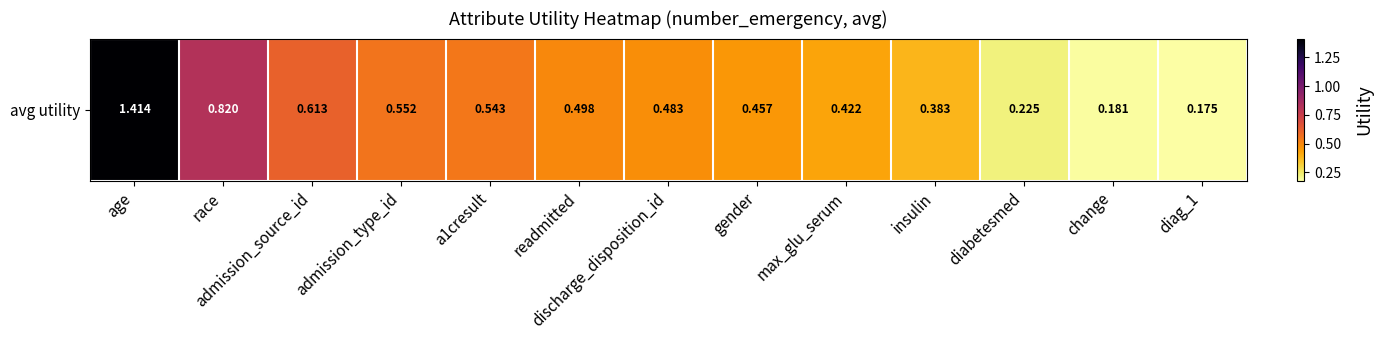

The value at admission_source_id is 0.9. True or false?

False